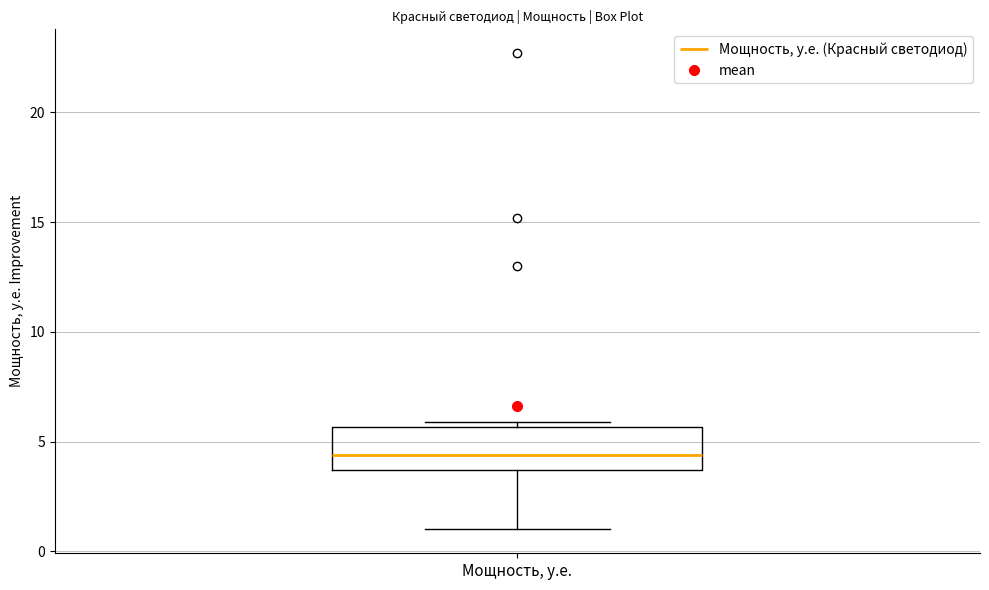

Transcribe this box plot: give where the median line is, the range the box spans, and where the two whiskers end, as read against the y-axis. The values are not printed on the chart, so give them approximately, as read against the axis.

median 4.5, box 3.5 to 5.5, whiskers 1.0 to 6.0